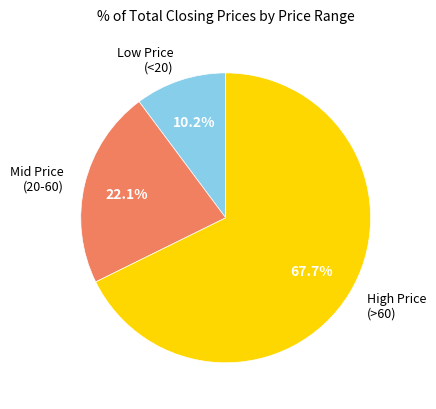

To the nearest percent, what is the average slice percentage?

33%